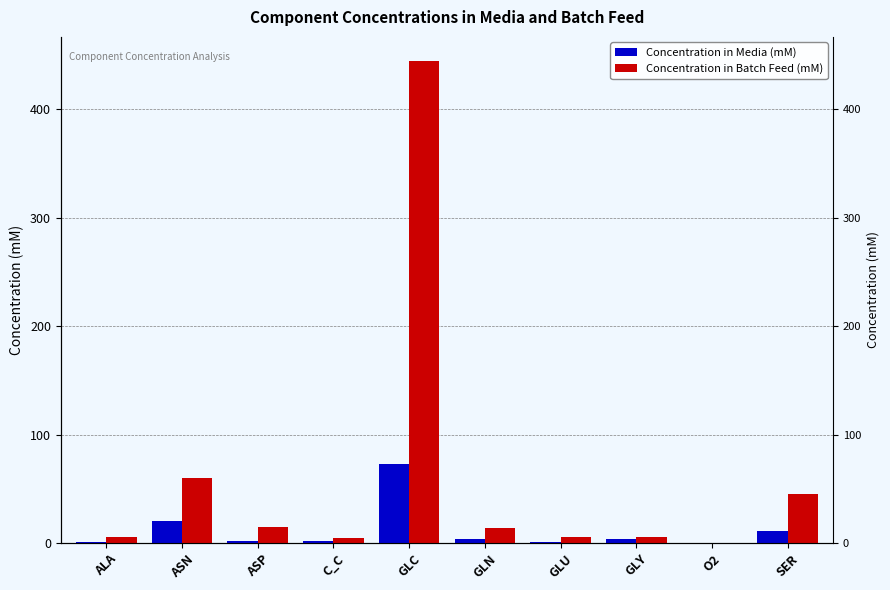

At which label is Concentration in Media (mM) closest to 36?

ASN